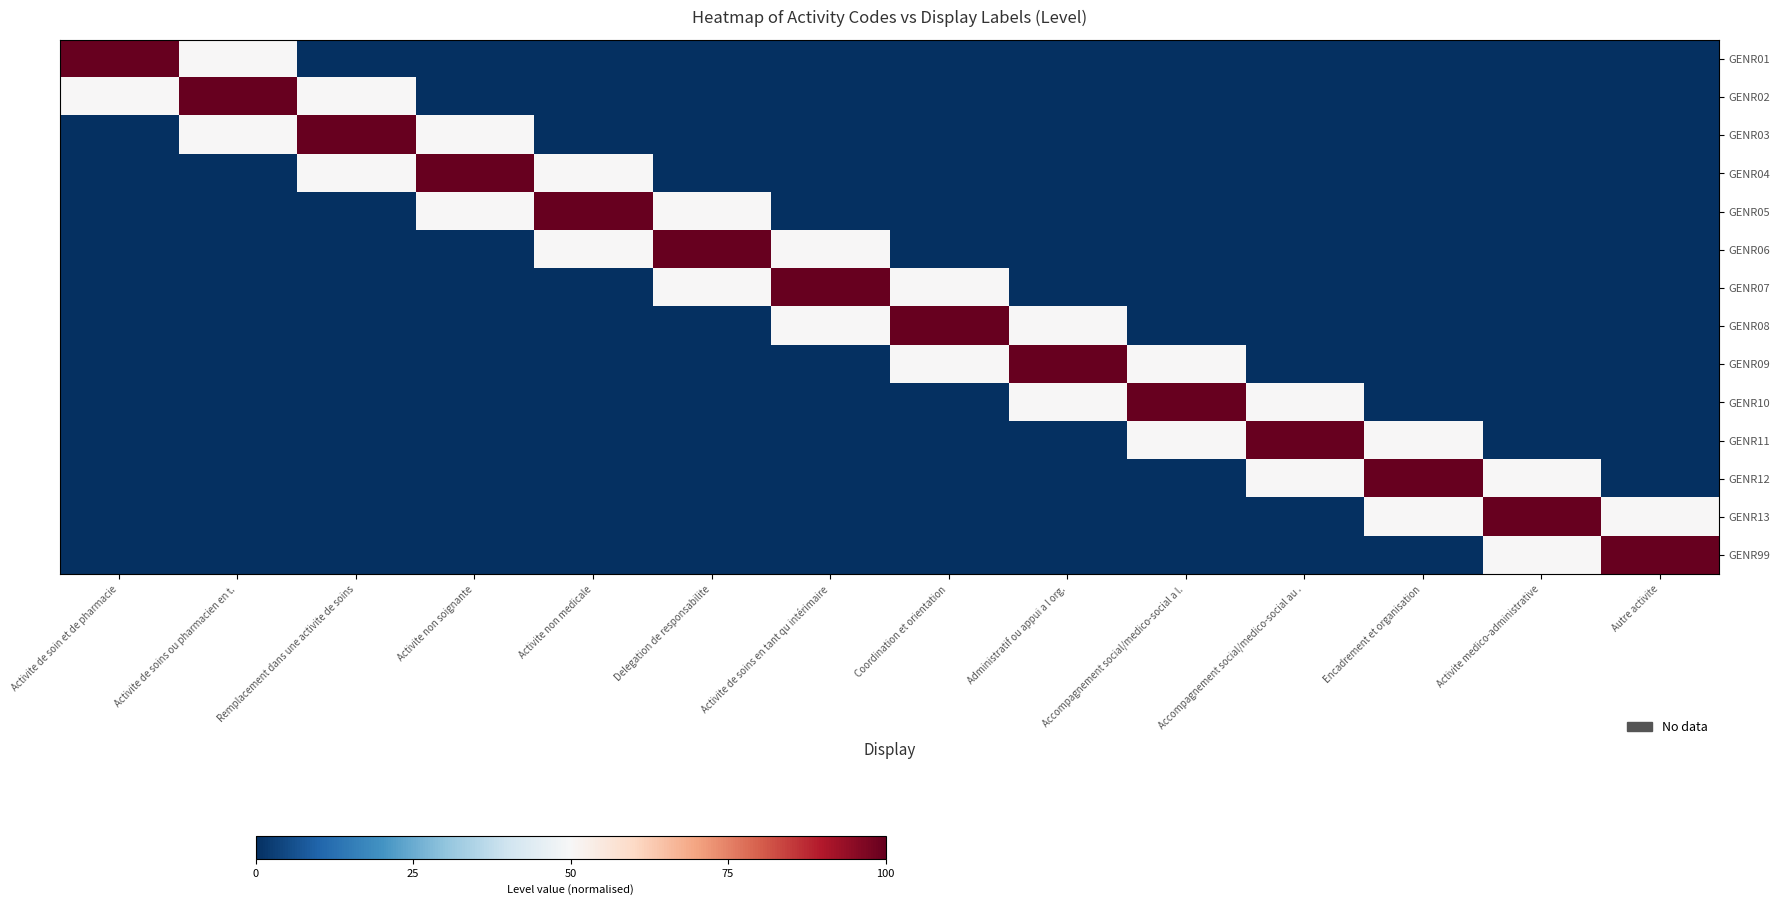

Reading left to right, what are all the values shown in this chart?

GENR01: Activite de soin et de pharmacie=100	Activite de soins ou pharmacien en t.=50	Remplacement dans une activite de soins=0	Activite non soignante=0	Activite non medicale=0	Delegation de responsabilite=0	Activite de soins en tant qu intérimaire=0	Coordination et orientation=0	Administratif ou appui a l org.=0	Accompagnement social/medico-social a l.=0	Accompagnement social/medico-social au .=0	Encadrement et organisation=0	Activite medico-administrative=0	Autre activite=0
GENR02: Activite de soin et de pharmacie=50	Activite de soins ou pharmacien en t.=100	Remplacement dans une activite de soins=50	Activite non soignante=0	Activite non medicale=0	Delegation de responsabilite=0	Activite de soins en tant qu intérimaire=0	Coordination et orientation=0	Administratif ou appui a l org.=0	Accompagnement social/medico-social a l.=0	Accompagnement social/medico-social au .=0	Encadrement et organisation=0	Activite medico-administrative=0	Autre activite=0
GENR03: Activite de soin et de pharmacie=0	Activite de soins ou pharmacien en t.=50	Remplacement dans une activite de soins=100	Activite non soignante=50	Activite non medicale=0	Delegation de responsabilite=0	Activite de soins en tant qu intérimaire=0	Coordination et orientation=0	Administratif ou appui a l org.=0	Accompagnement social/medico-social a l.=0	Accompagnement social/medico-social au .=0	Encadrement et organisation=0	Activite medico-administrative=0	Autre activite=0
GENR04: Activite de soin et de pharmacie=0	Activite de soins ou pharmacien en t.=0	Remplacement dans une activite de soins=50	Activite non soignante=100	Activite non medicale=50	Delegation de responsabilite=0	Activite de soins en tant qu intérimaire=0	Coordination et orientation=0	Administratif ou appui a l org.=0	Accompagnement social/medico-social a l.=0	Accompagnement social/medico-social au .=0	Encadrement et organisation=0	Activite medico-administrative=0	Autre activite=0
GENR05: Activite de soin et de pharmacie=0	Activite de soins ou pharmacien en t.=0	Remplacement dans une activite de soins=0	Activite non soignante=50	Activite non medicale=100	Delegation de responsabilite=50	Activite de soins en tant qu intérimaire=0	Coordination et orientation=0	Administratif ou appui a l org.=0	Accompagnement social/medico-social a l.=0	Accompagnement social/medico-social au .=0	Encadrement et organisation=0	Activite medico-administrative=0	Autre activite=0
GENR06: Activite de soin et de pharmacie=0	Activite de soins ou pharmacien en t.=0	Remplacement dans une activite de soins=0	Activite non soignante=0	Activite non medicale=50	Delegation de responsabilite=100	Activite de soins en tant qu intérimaire=50	Coordination et orientation=0	Administratif ou appui a l org.=0	Accompagnement social/medico-social a l.=0	Accompagnement social/medico-social au .=0	Encadrement et organisation=0	Activite medico-administrative=0	Autre activite=0
GENR07: Activite de soin et de pharmacie=0	Activite de soins ou pharmacien en t.=0	Remplacement dans une activite de soins=0	Activite non soignante=0	Activite non medicale=0	Delegation de responsabilite=50	Activite de soins en tant qu intérimaire=100	Coordination et orientation=50	Administratif ou appui a l org.=0	Accompagnement social/medico-social a l.=0	Accompagnement social/medico-social au .=0	Encadrement et organisation=0	Activite medico-administrative=0	Autre activite=0
GENR08: Activite de soin et de pharmacie=0	Activite de soins ou pharmacien en t.=0	Remplacement dans une activite de soins=0	Activite non soignante=0	Activite non medicale=0	Delegation de responsabilite=0	Activite de soins en tant qu intérimaire=50	Coordination et orientation=100	Administratif ou appui a l org.=50	Accompagnement social/medico-social a l.=0	Accompagnement social/medico-social au .=0	Encadrement et organisation=0	Activite medico-administrative=0	Autre activite=0
GENR09: Activite de soin et de pharmacie=0	Activite de soins ou pharmacien en t.=0	Remplacement dans une activite de soins=0	Activite non soignante=0	Activite non medicale=0	Delegation de responsabilite=0	Activite de soins en tant qu intérimaire=0	Coordination et orientation=50	Administratif ou appui a l org.=100	Accompagnement social/medico-social a l.=50	Accompagnement social/medico-social au .=0	Encadrement et organisation=0	Activite medico-administrative=0	Autre activite=0
GENR10: Activite de soin et de pharmacie=0	Activite de soins ou pharmacien en t.=0	Remplacement dans une activite de soins=0	Activite non soignante=0	Activite non medicale=0	Delegation de responsabilite=0	Activite de soins en tant qu intérimaire=0	Coordination et orientation=0	Administratif ou appui a l org.=50	Accompagnement social/medico-social a l.=100	Accompagnement social/medico-social au .=50	Encadrement et organisation=0	Activite medico-administrative=0	Autre activite=0
GENR11: Activite de soin et de pharmacie=0	Activite de soins ou pharmacien en t.=0	Remplacement dans une activite de soins=0	Activite non soignante=0	Activite non medicale=0	Delegation de responsabilite=0	Activite de soins en tant qu intérimaire=0	Coordination et orientation=0	Administratif ou appui a l org.=0	Accompagnement social/medico-social a l.=50	Accompagnement social/medico-social au .=100	Encadrement et organisation=50	Activite medico-administrative=0	Autre activite=0
GENR12: Activite de soin et de pharmacie=0	Activite de soins ou pharmacien en t.=0	Remplacement dans une activite de soins=0	Activite non soignante=0	Activite non medicale=0	Delegation de responsabilite=0	Activite de soins en tant qu intérimaire=0	Coordination et orientation=0	Administratif ou appui a l org.=0	Accompagnement social/medico-social a l.=0	Accompagnement social/medico-social au .=50	Encadrement et organisation=100	Activite medico-administrative=50	Autre activite=0
GENR13: Activite de soin et de pharmacie=0	Activite de soins ou pharmacien en t.=0	Remplacement dans une activite de soins=0	Activite non soignante=0	Activite non medicale=0	Delegation de responsabilite=0	Activite de soins en tant qu intérimaire=0	Coordination et orientation=0	Administratif ou appui a l org.=0	Accompagnement social/medico-social a l.=0	Accompagnement social/medico-social au .=0	Encadrement et organisation=50	Activite medico-administrative=100	Autre activite=50
GENR99: Activite de soin et de pharmacie=0	Activite de soins ou pharmacien en t.=0	Remplacement dans une activite de soins=0	Activite non soignante=0	Activite non medicale=0	Delegation de responsabilite=0	Activite de soins en tant qu intérimaire=0	Coordination et orientation=0	Administratif ou appui a l org.=0	Accompagnement social/medico-social a l.=0	Accompagnement social/medico-social au .=0	Encadrement et organisation=0	Activite medico-administrative=50	Autre activite=100